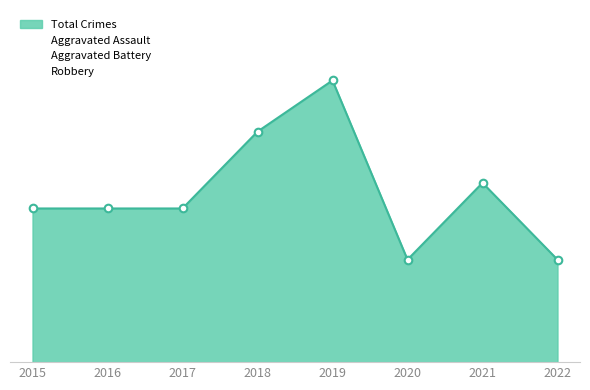

Is this an area chart (filled region under the line)?

Yes